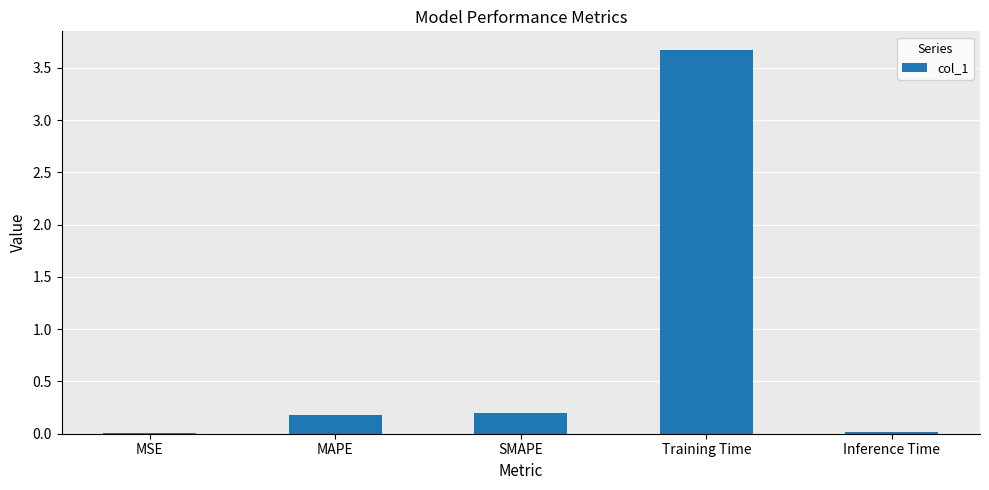

What value does the data have at Training Time?

3.7